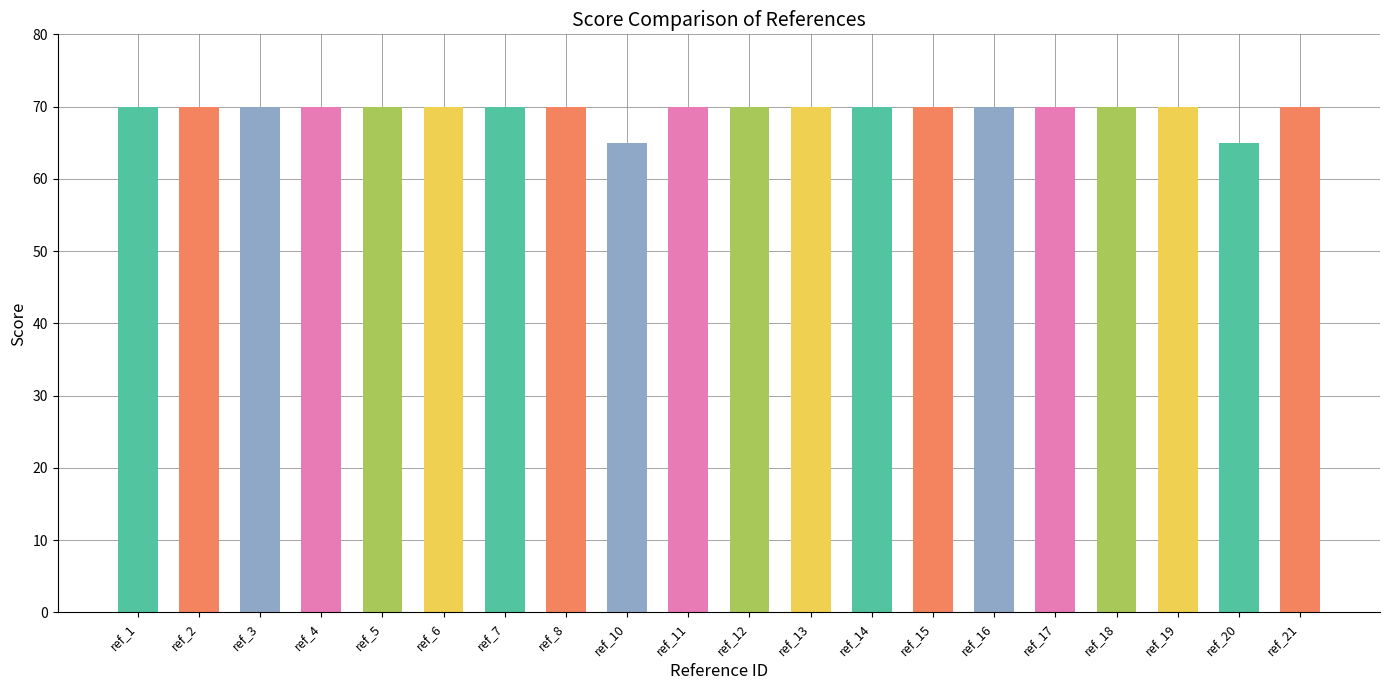

How many values are between 70 and 71?

18